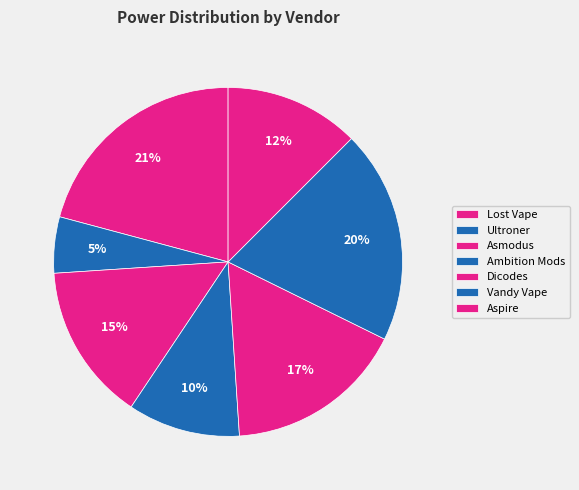

Is there a majority slice in this chart?

No